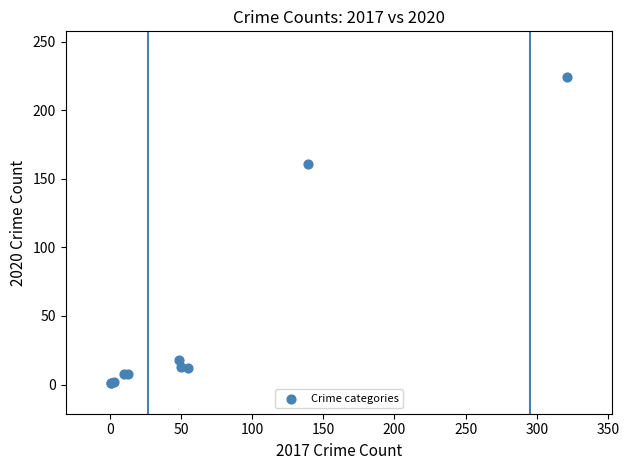

What Y value in the scatter plot is closest to 112?

161